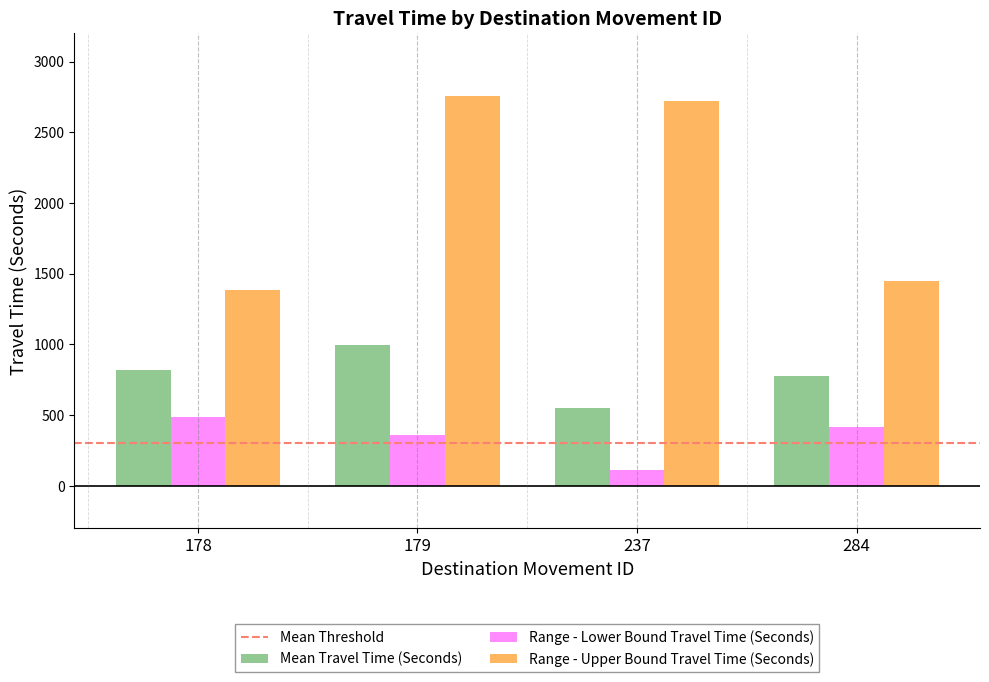

Which series has the widest spread of values?

Range - Upper Bound Travel Time (Seconds)